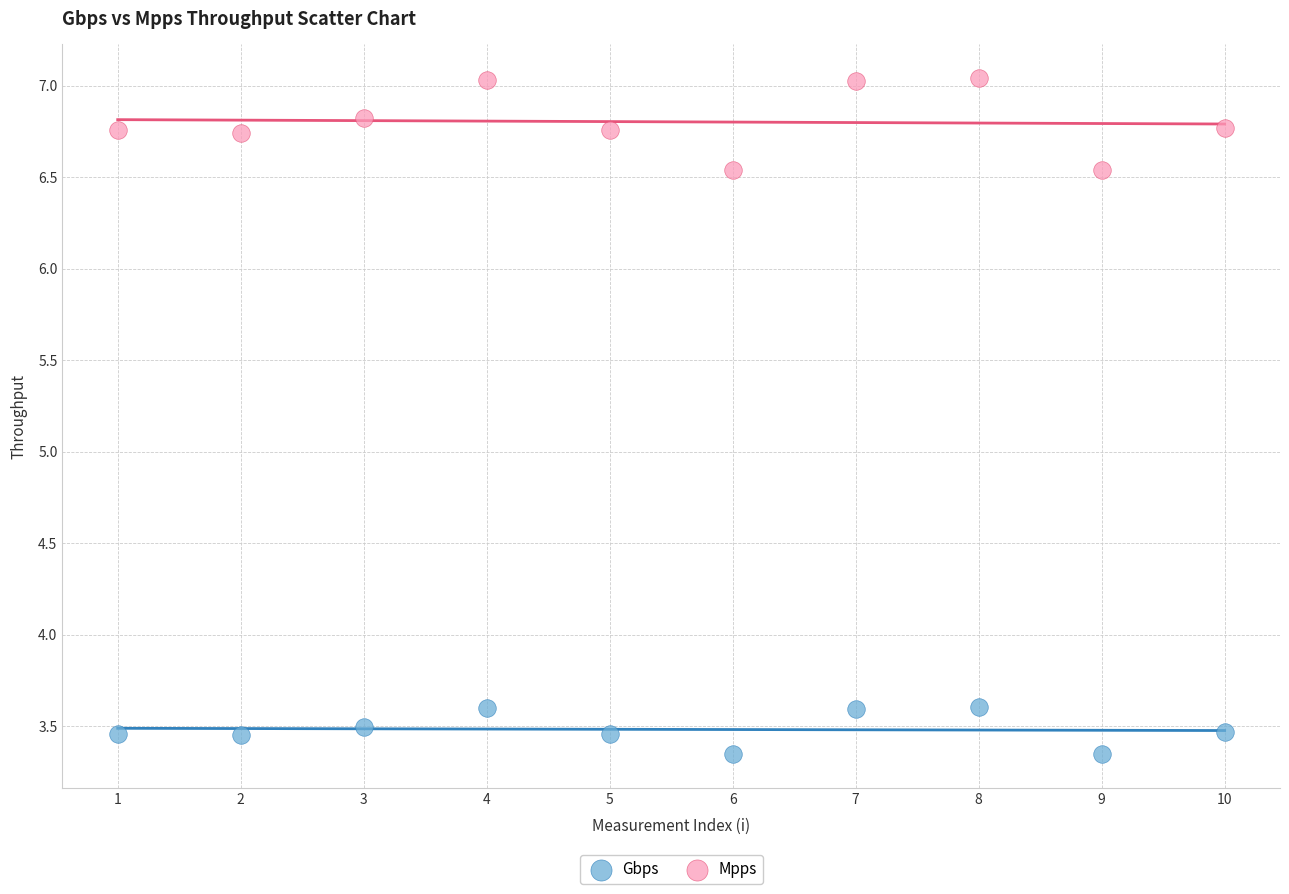

Which series reaches the minimum Y coordinate?

Gbps